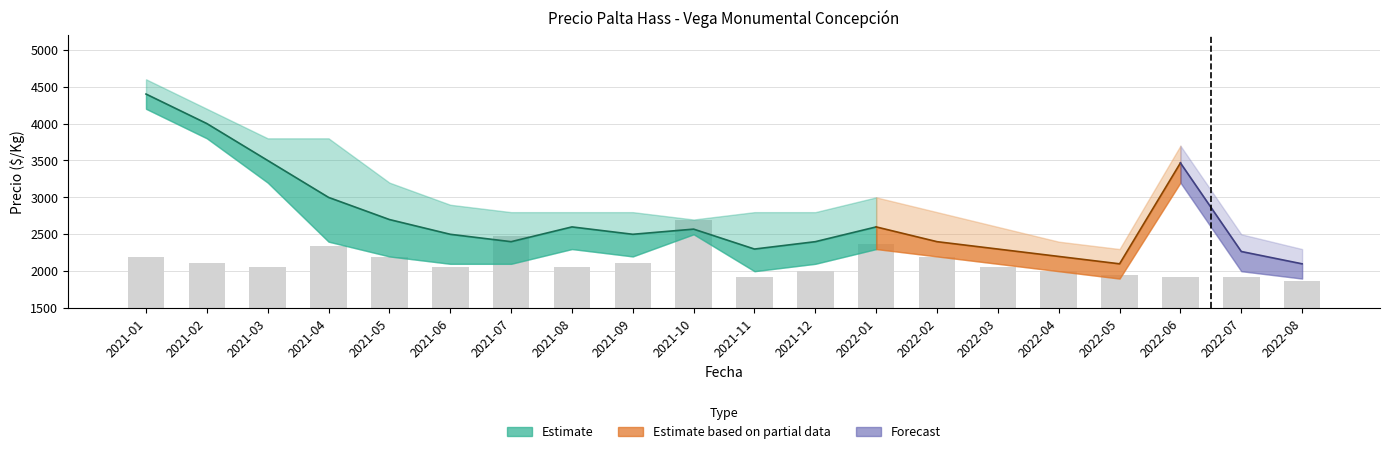

Is the value of Precio maximo at 2022-06 greater than the value of Precio promedio ponderado at 2022-06?

Yes